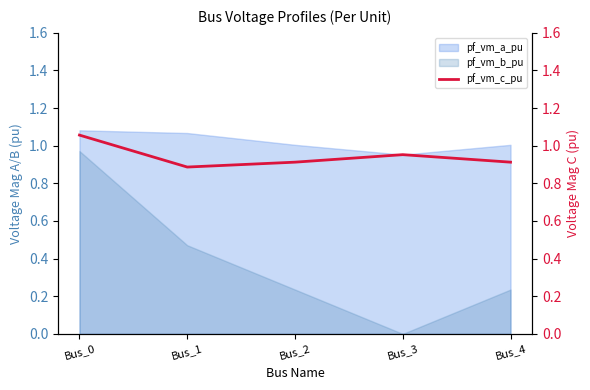

How many values are between 0 and 1?

4